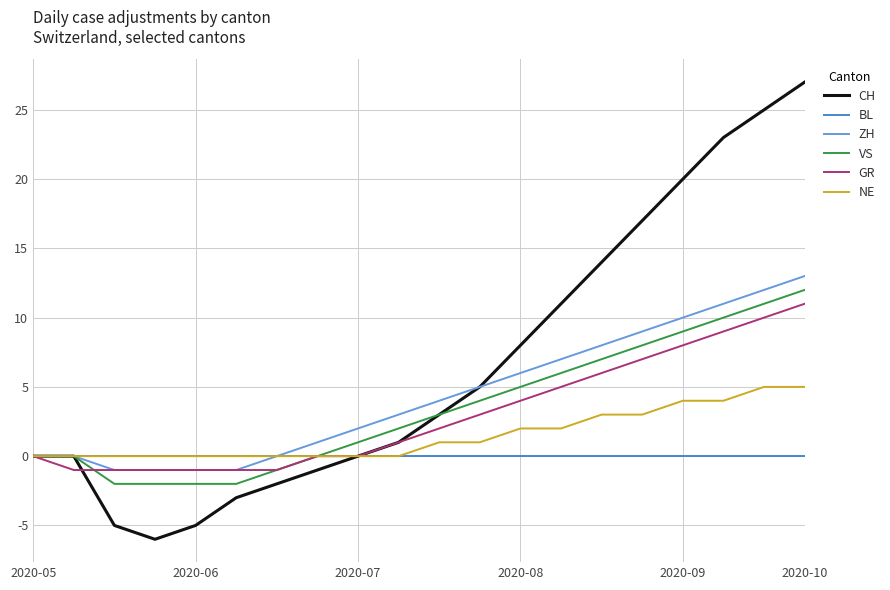

Which series has the largest total across all categories?

CH